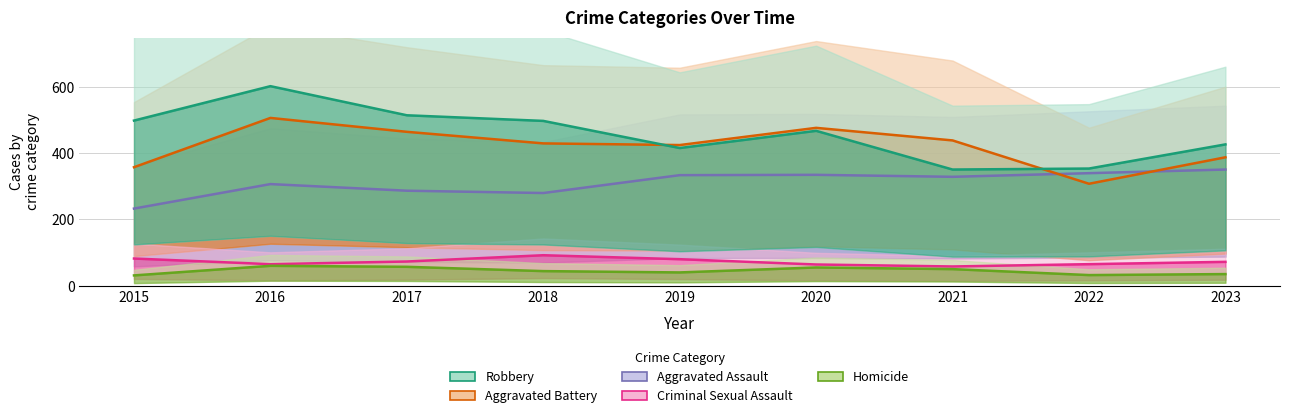

Does the chart have visible grid lines?

Yes